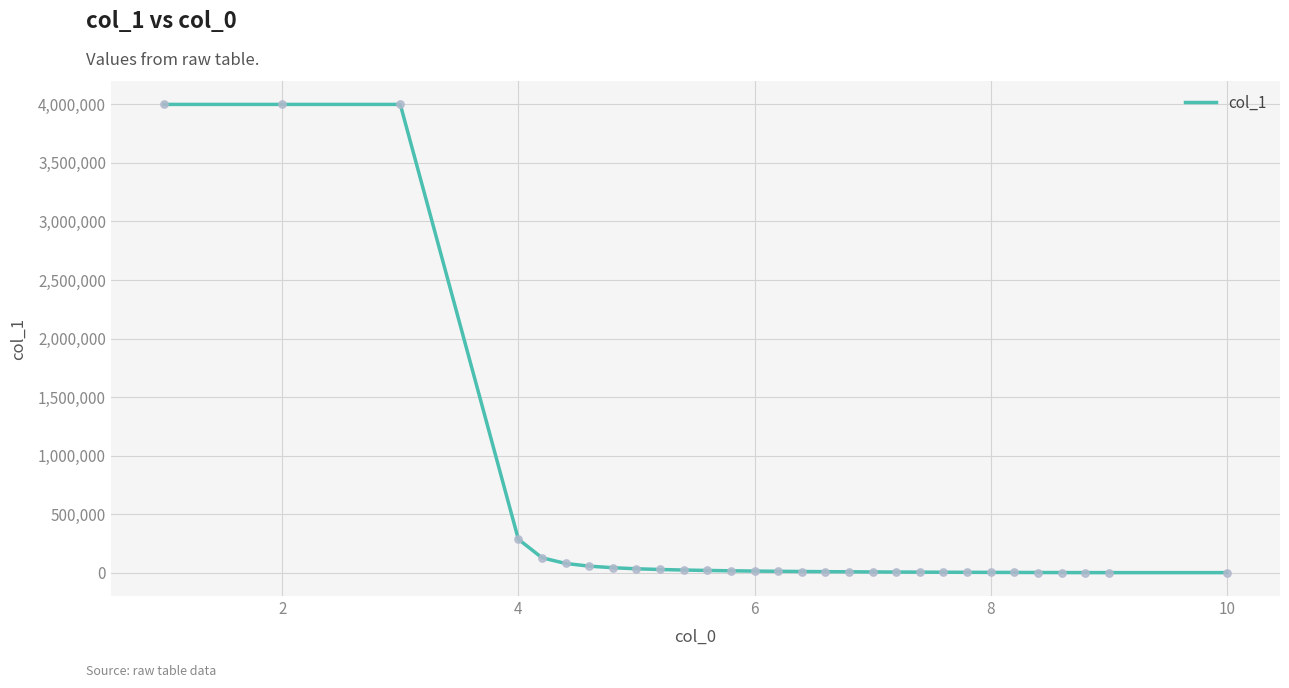

What is the maximum value shown in the chart?

4000000.0